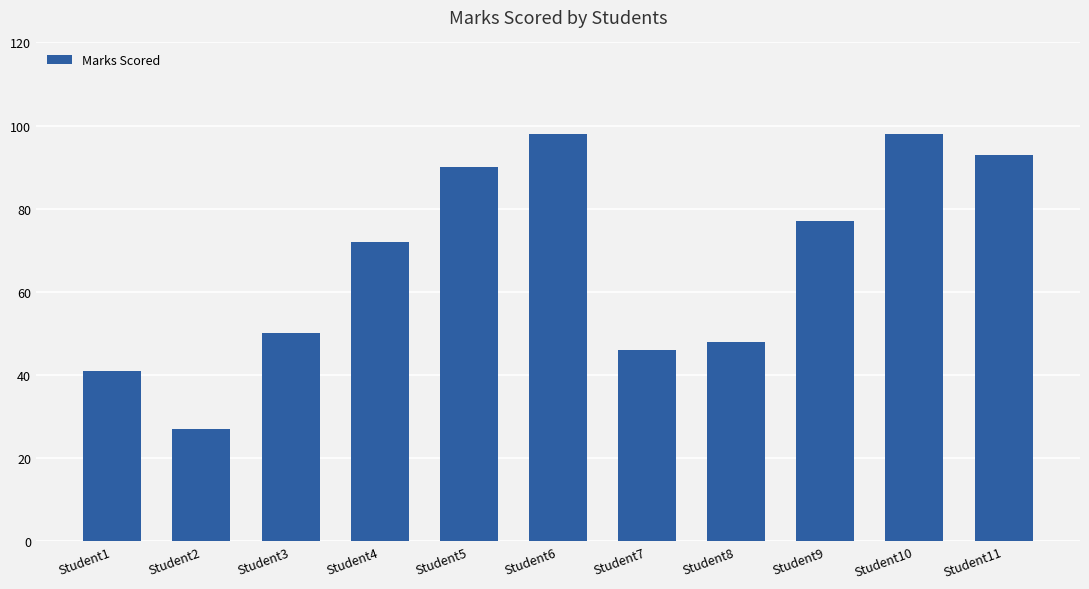

Reading left to right, what are all the values shown in this chart?

41	27	50	72	90	98	46	48	77	98	93